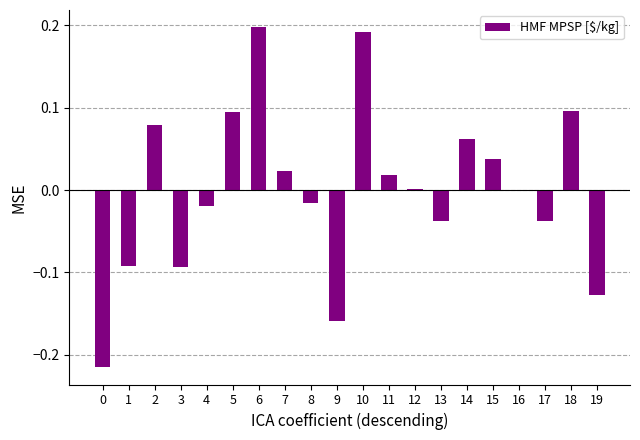

How many data points does each series have?

20